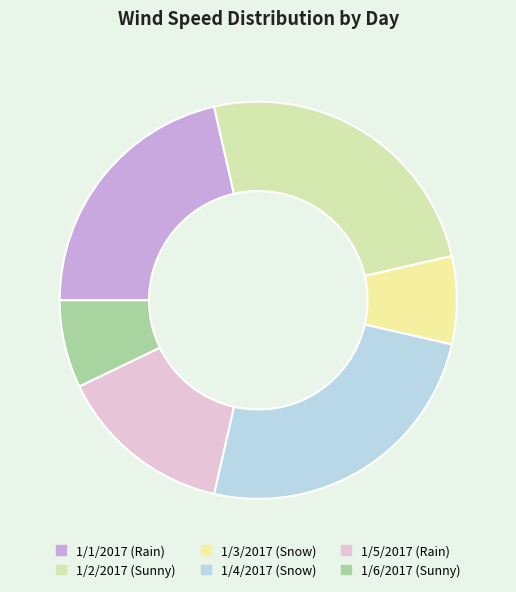

How many segments does this pie chart have?

6